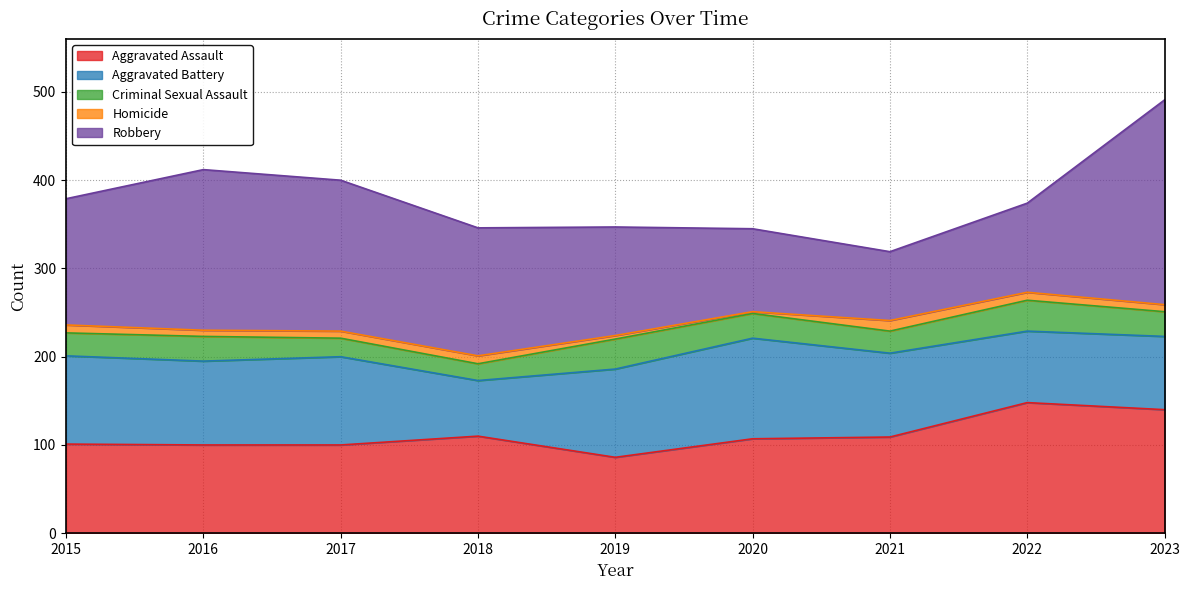

At how many categories does at least one series exceed 164?

3